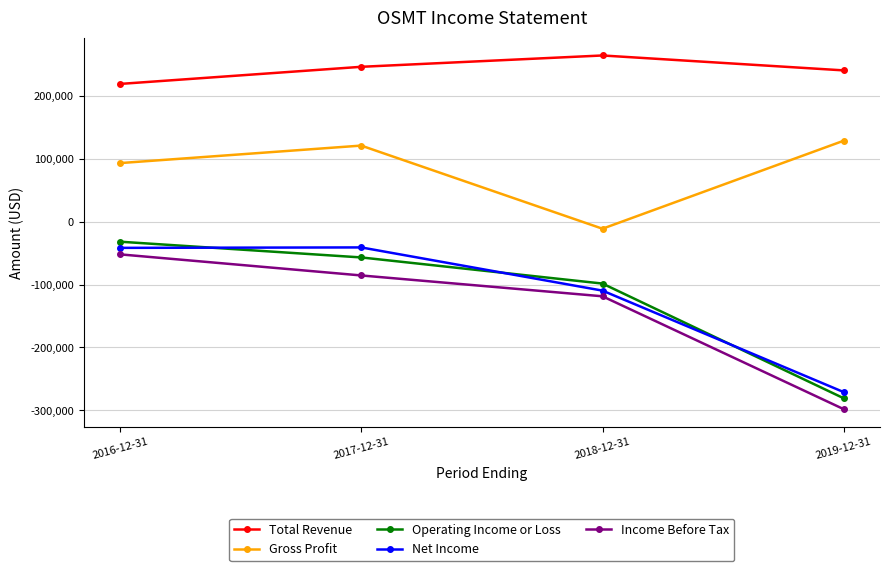

How many positive values does the Gross Profit series have?

3